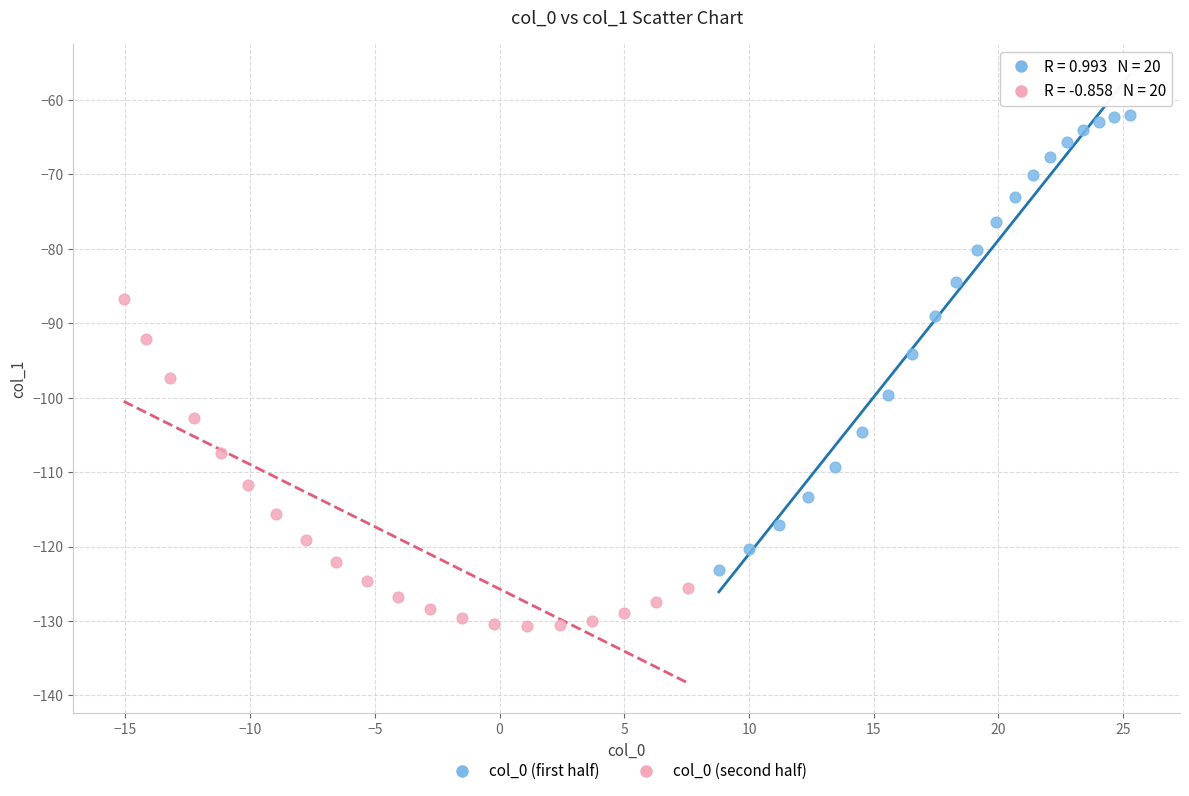

Which series reaches the minimum Y coordinate?

col_0 (second half)